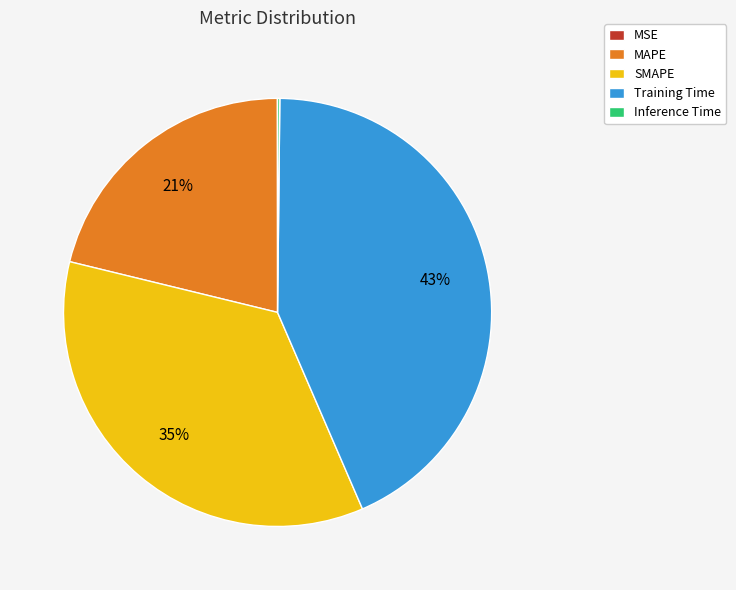

Is it true that MAPE is 21% of the pie?

True